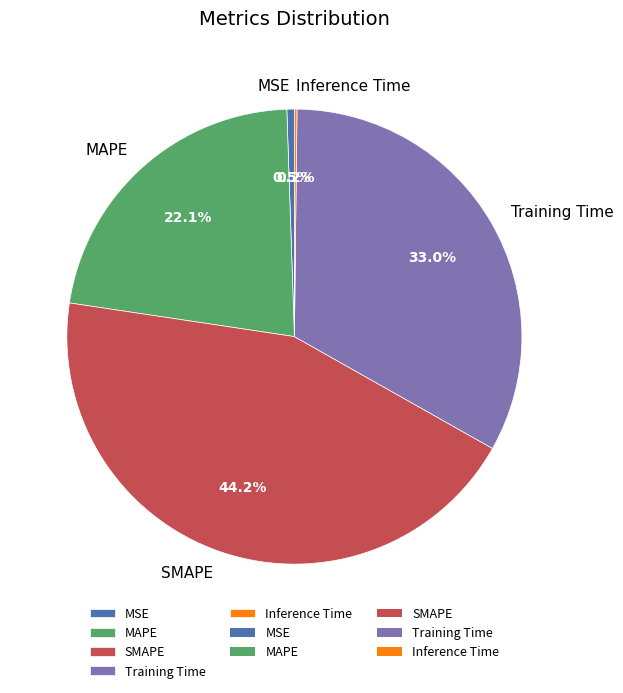

Is there any slice that represents more than half of the pie?

No